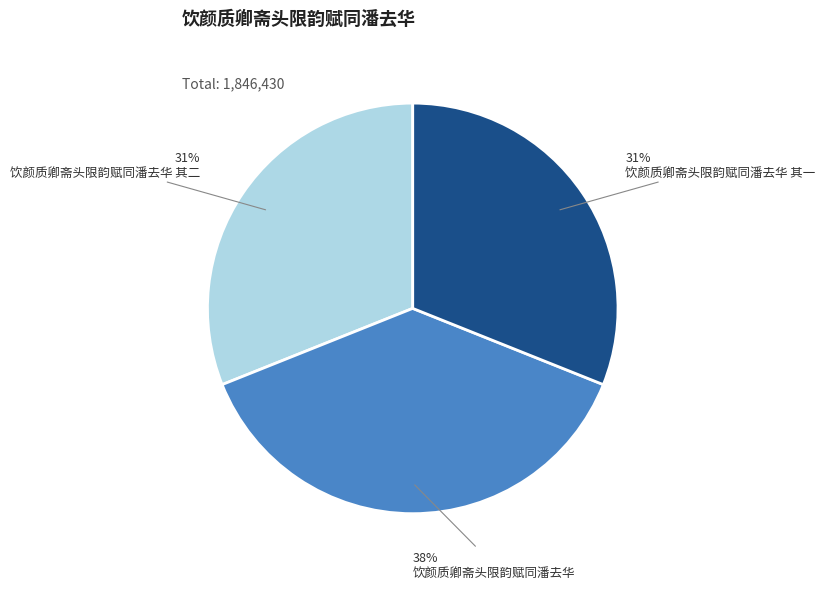

What is the largest slice in the pie chart?

饮颜质卿斋头限韵赋同潘去华